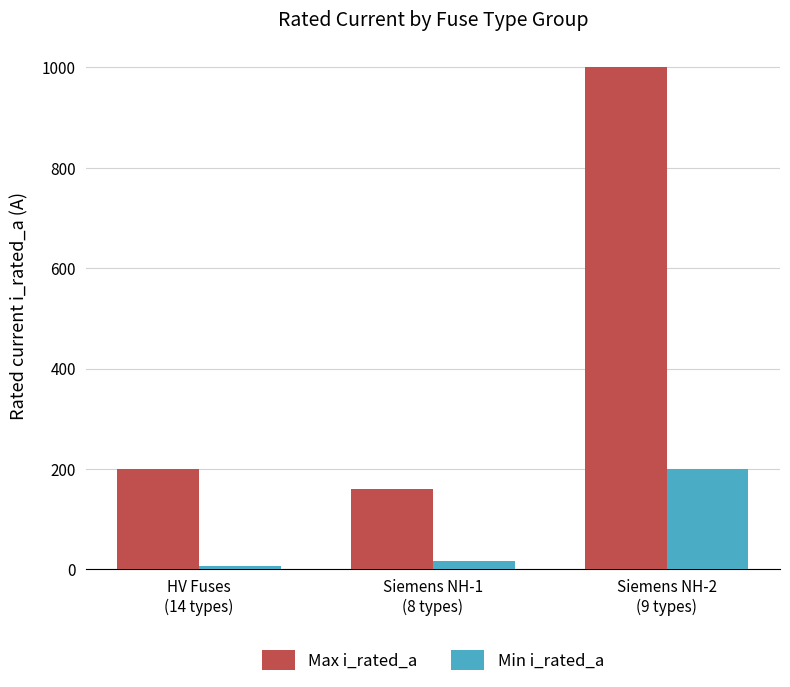

What is the total value across all series at Siemens NH-2
(9 types)?

1200.0